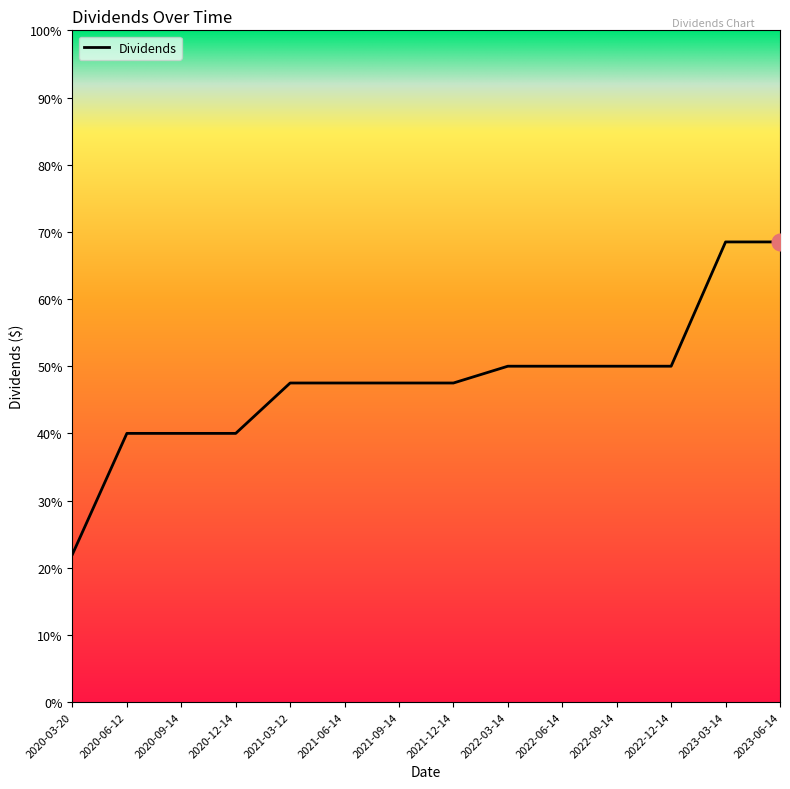

Reading left to right, transcribe all the data shown in this chart.

2020-03-20=0.2	2020-06-12=0.4	2020-09-14=0.4	2020-12-14=0.4	2021-03-12=0.5	2021-06-14=0.5	2021-09-14=0.5	2021-12-14=0.5	2022-03-14=0.5	2022-06-14=0.5	2022-09-14=0.5	2022-12-14=0.5	2023-03-14=0.7	2023-06-14=0.7